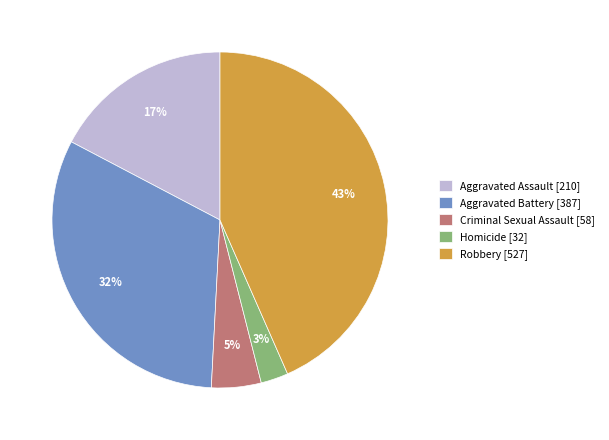

What percentage is the Aggravated Assault slice, to the nearest percent?

17%